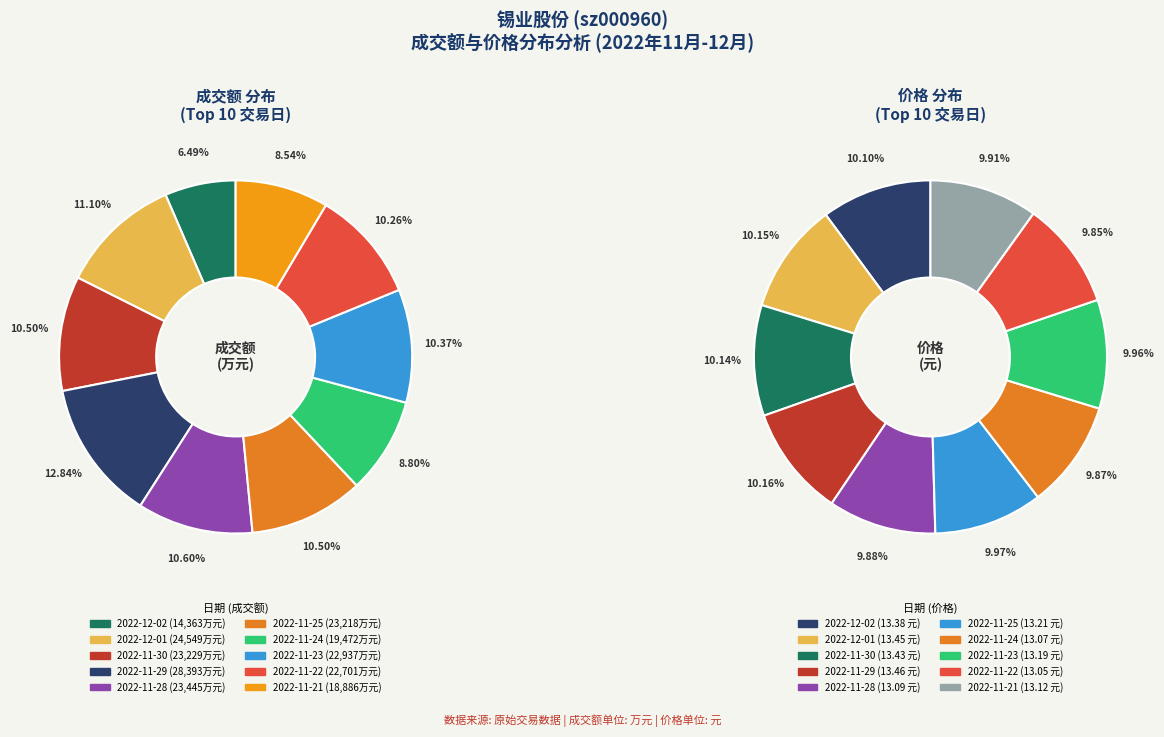

True or false: 2022-11-30 accounts for 1% of the total.

False